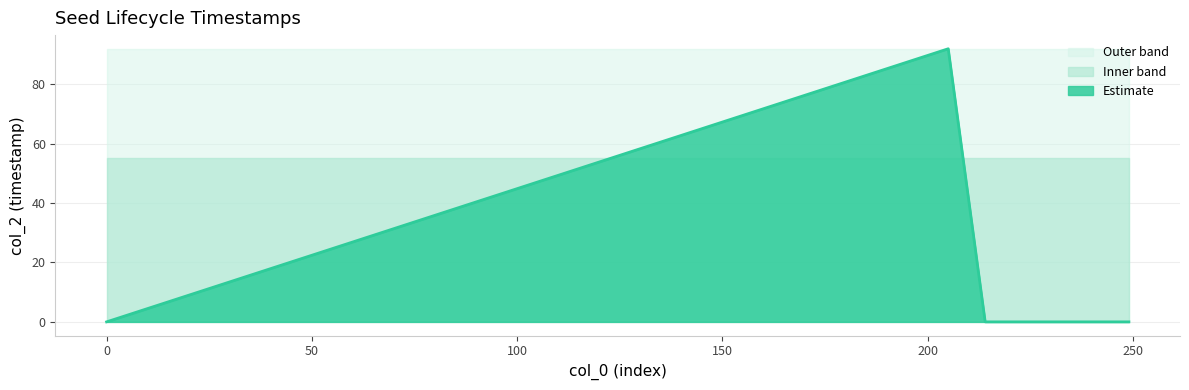

Between 215 and 225, which is larger?

215